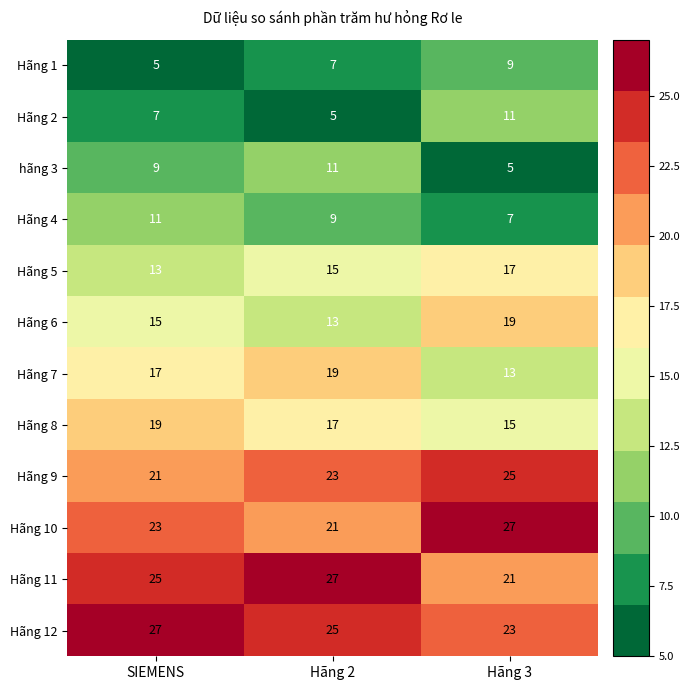

Which category has the lowest value in the Hãng 9 series?

SIEMENS